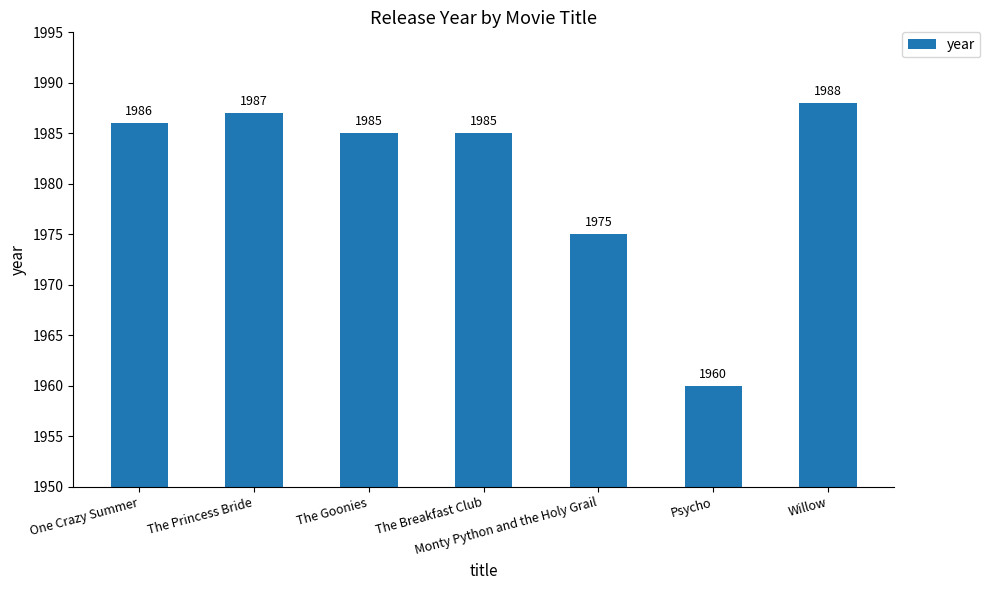

True or false: the data shows 2967 at Willow.

False